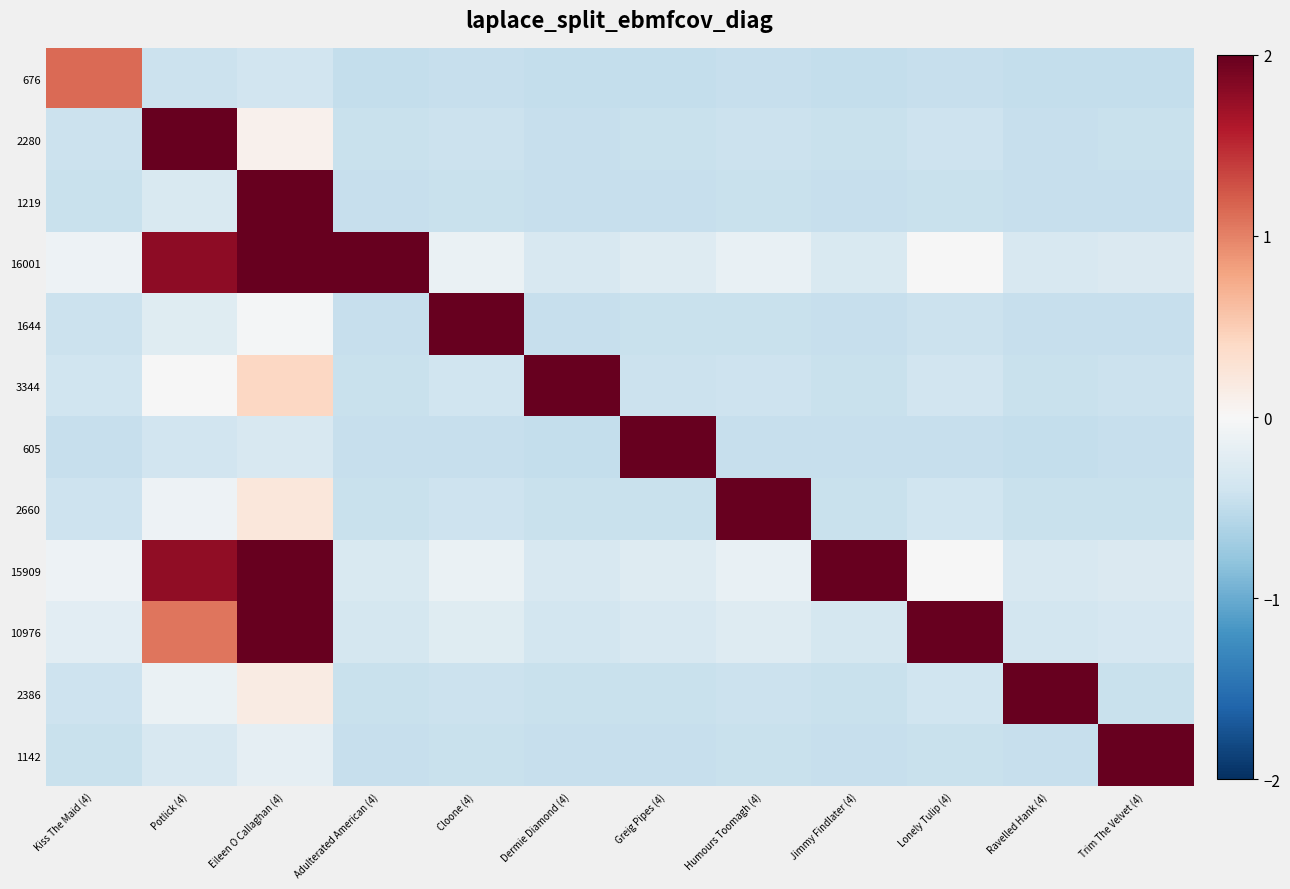

What is the smallest value displayed?

-0.5